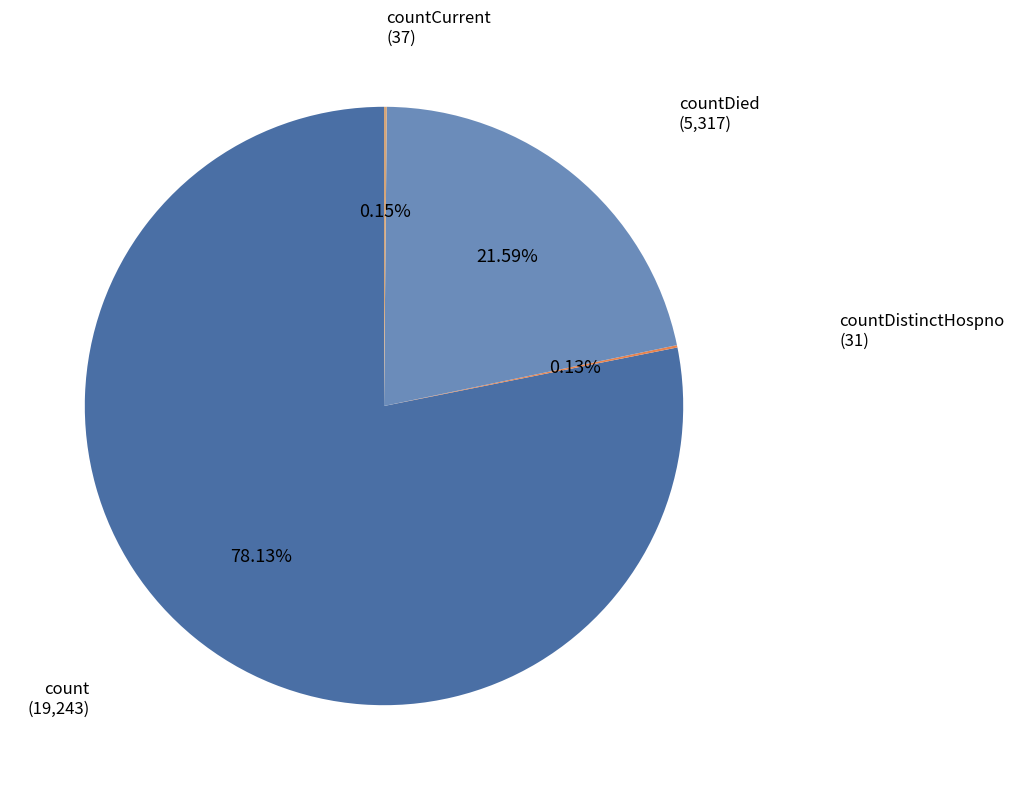

Does count represent more than half of the total?

Yes